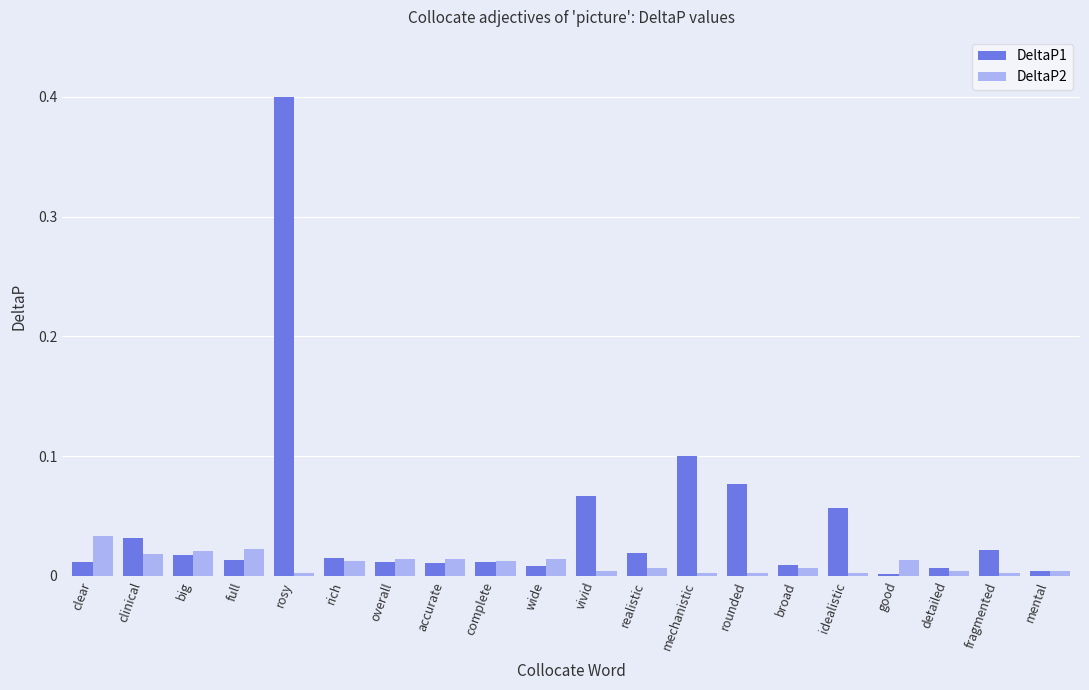

Rank the series by their average value, from lowest to highest.

DeltaP2, DeltaP1